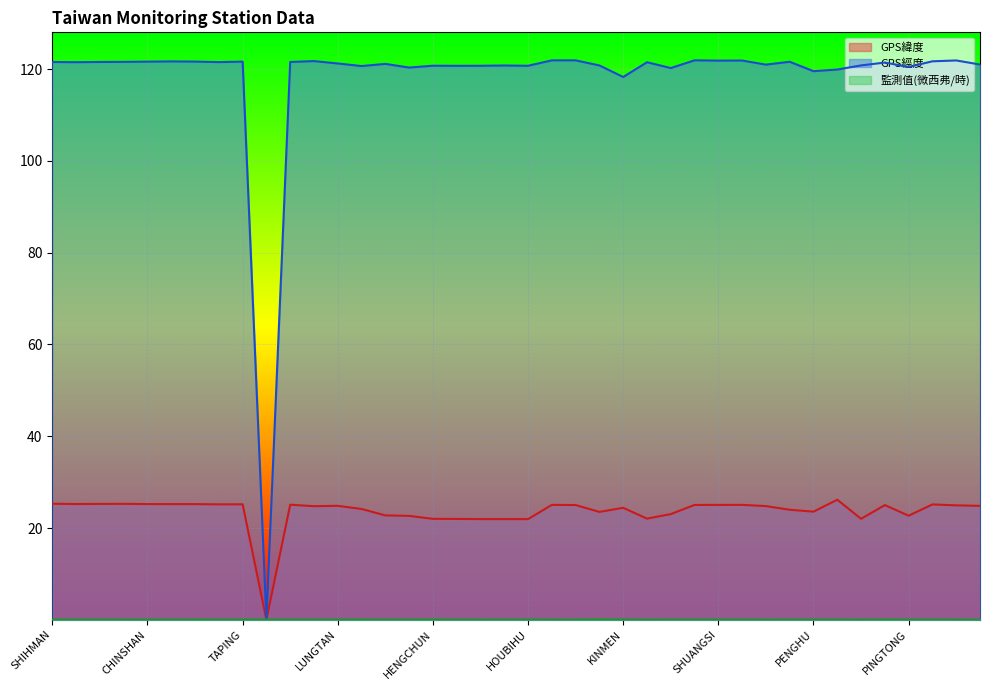

True or false: GPS經度 has more than 1 interior local peaks.

True